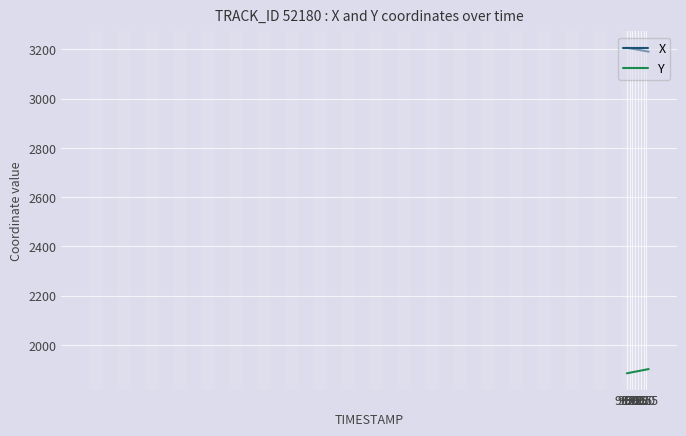

What is the difference between the maximum and minimum values in the Y series?

17.2